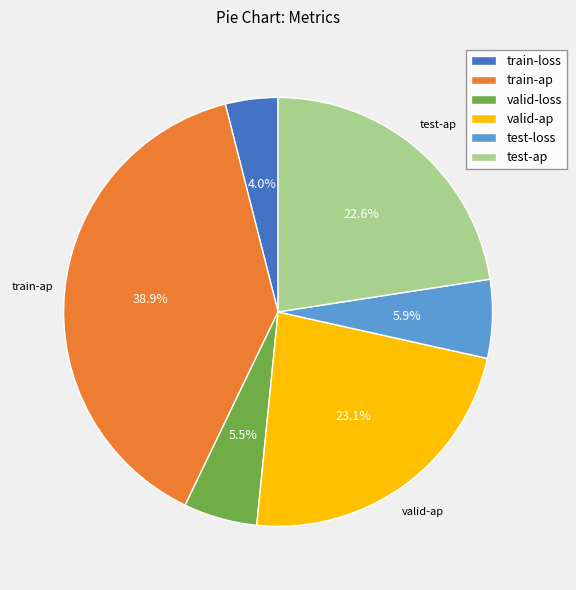

To the nearest percent, what is the average slice percentage?

17%